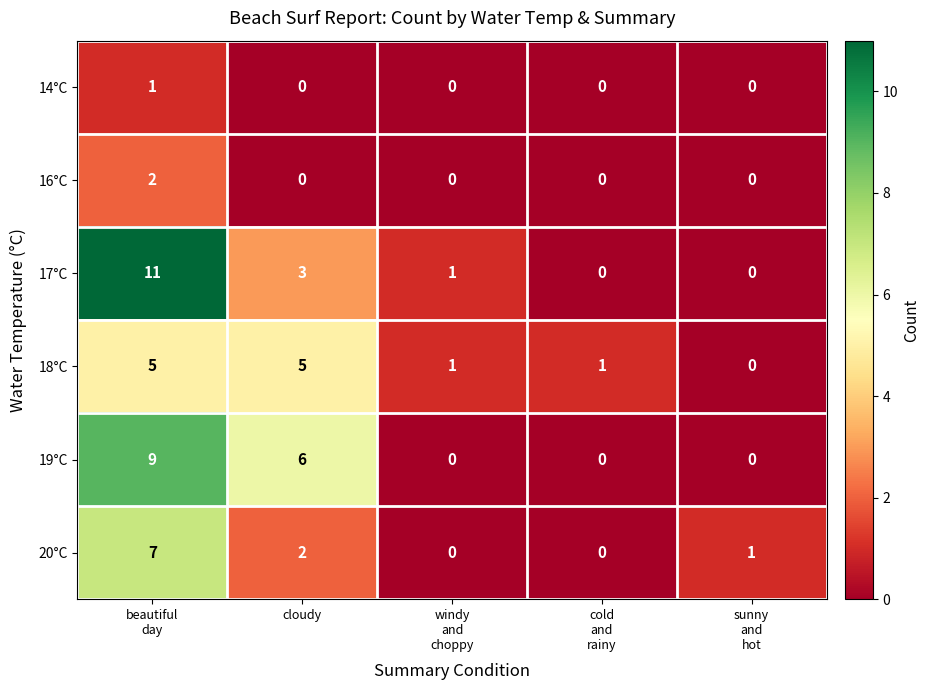

The 20°C series shows 3 at cloudy. True or false?

False